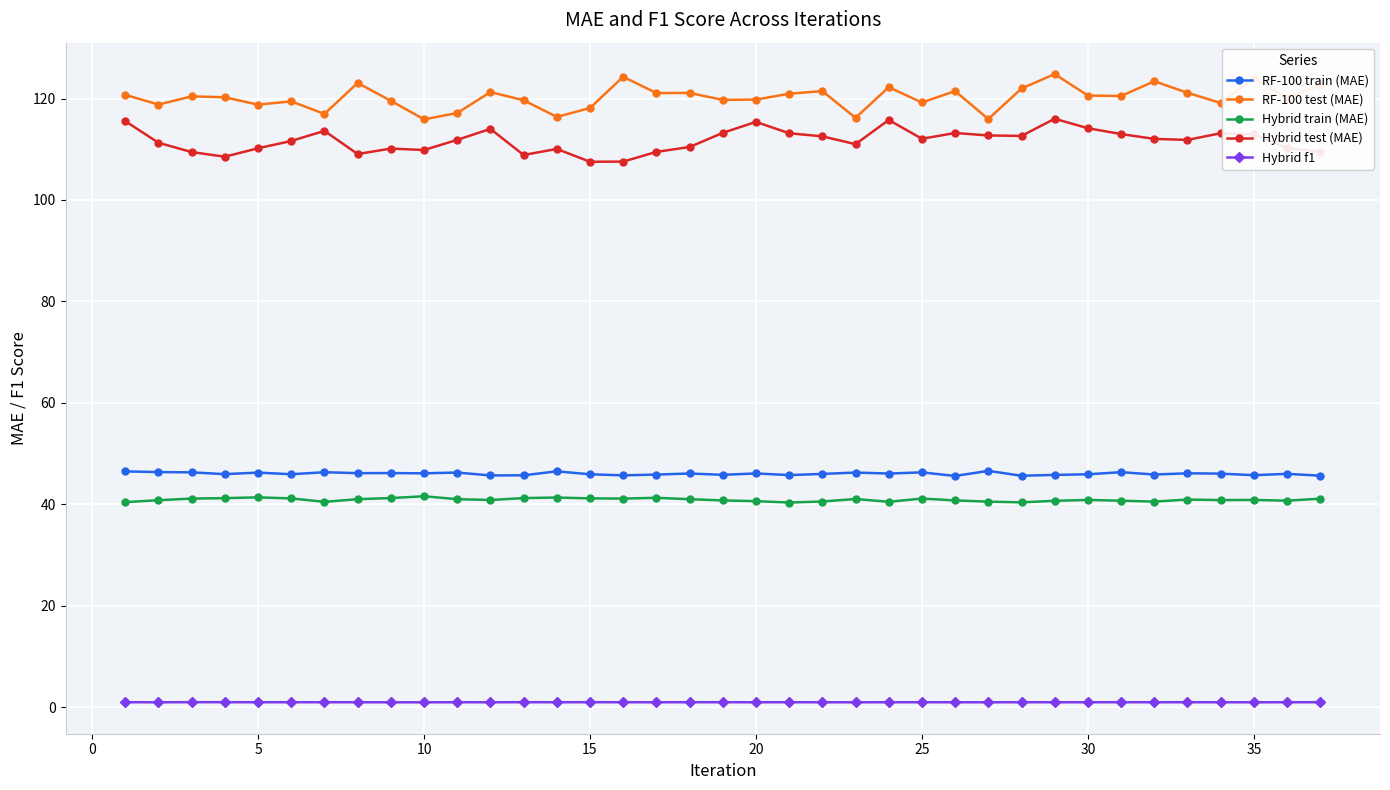

What is the maximum value shown in the chart?

124.8